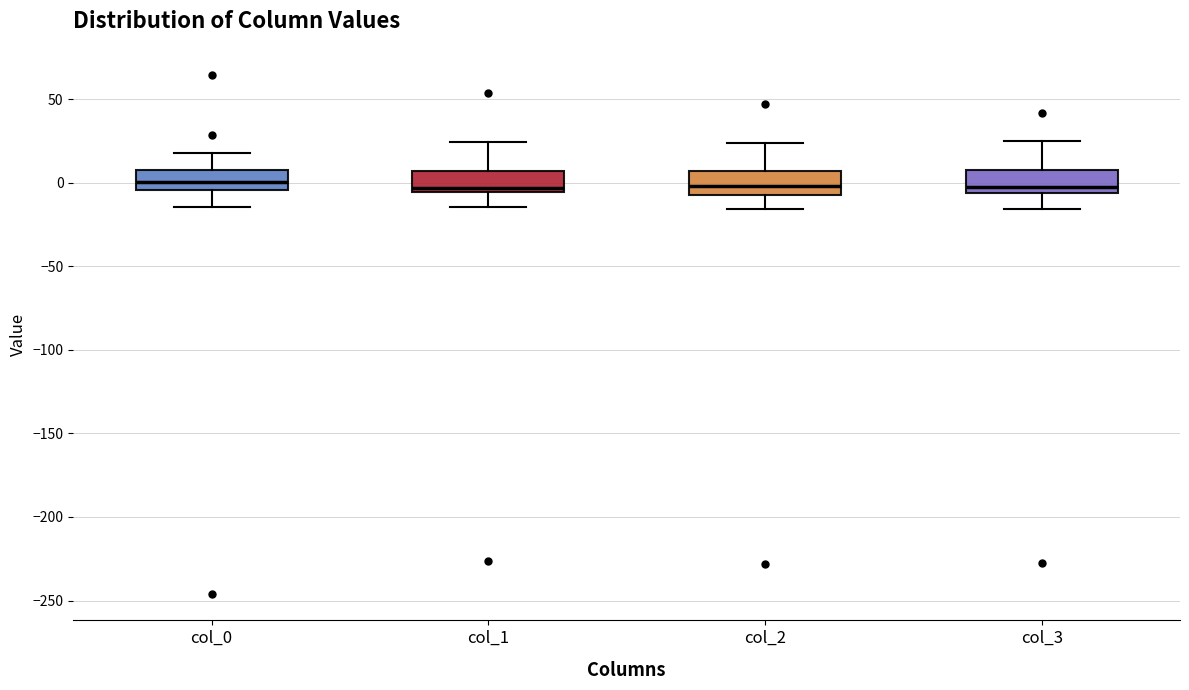

Reading left to right, read every box against the y-axis: the position of its median line, the range the box covers, and the ends of its whiskers. The values are not printed on the chart, so give them approximately, as read against the axis.

col_0: median 0, box -5 to 10, whiskers -15 to 20
col_1: median -5 (just above the box's lower edge), box -5 to 5, whiskers -15 to 25
col_2: median 0, box -5 to 5, whiskers -15 to 25
col_3: median 0, box -5 to 5, whiskers -15 to 25